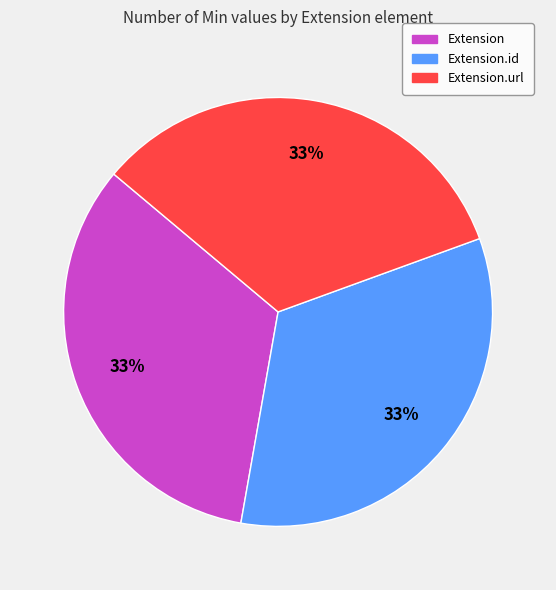

Is there a majority slice in this chart?

No